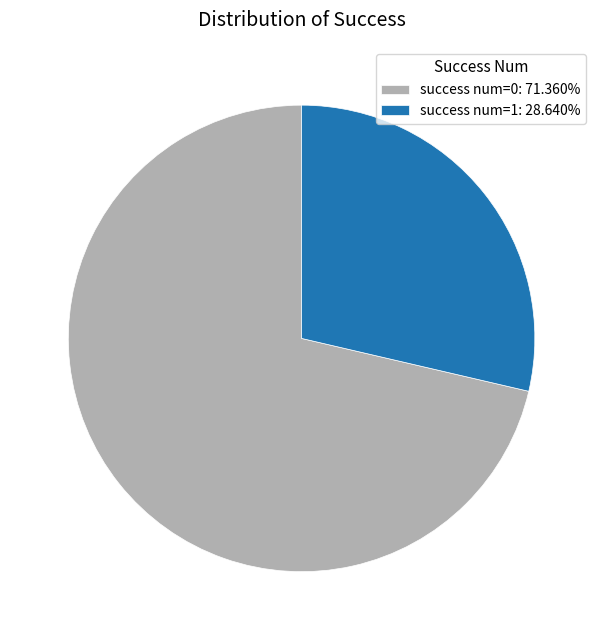

How many slices are in this pie chart?

2